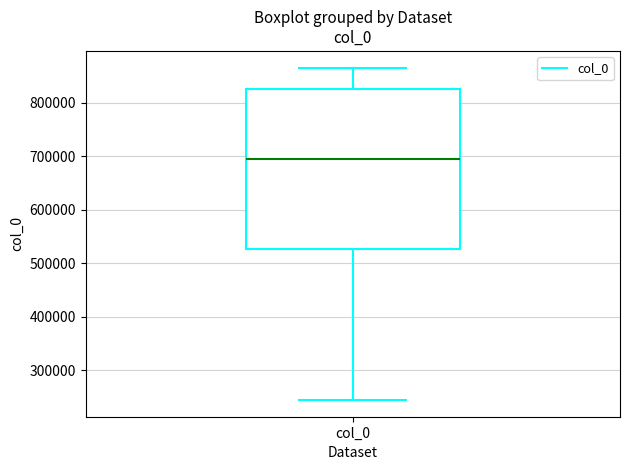

Transcribe this box plot: give where the median line is, the range the box spans, and where the two whiskers end, as read against the y-axis. The values are not printed on the chart, so give them approximately, as read against the axis.

median 700000, box 530000 to 830000, whiskers 240000 to 870000